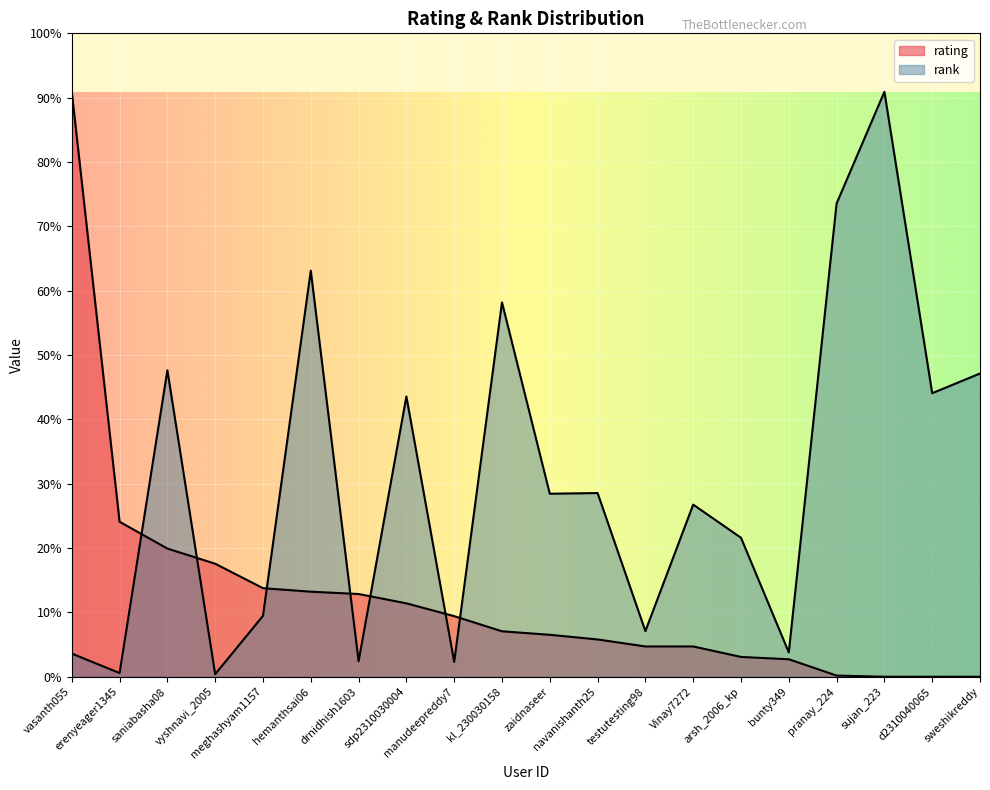

Does the chart display data point markers on the line(s)?

No